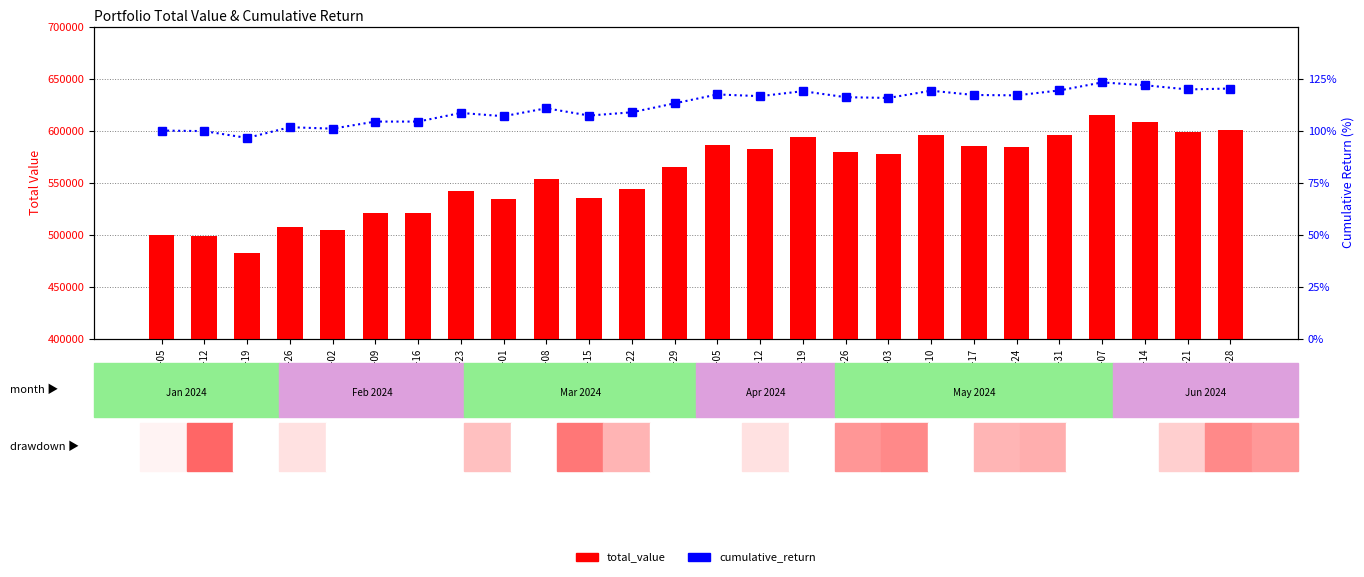

How many categories are shown in the chart?

26